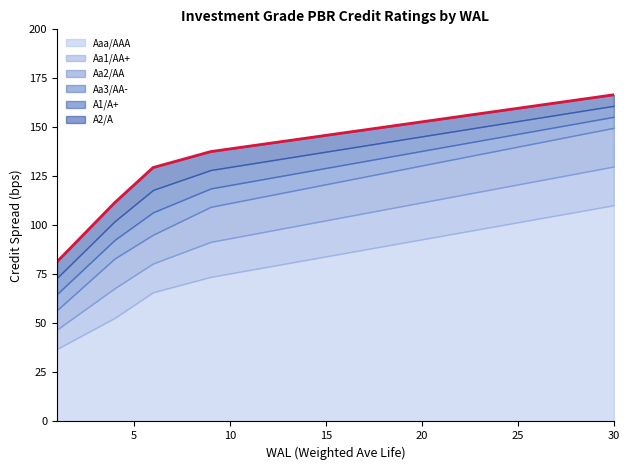

What is the average value of the Aa1/AA+ series?

99.8